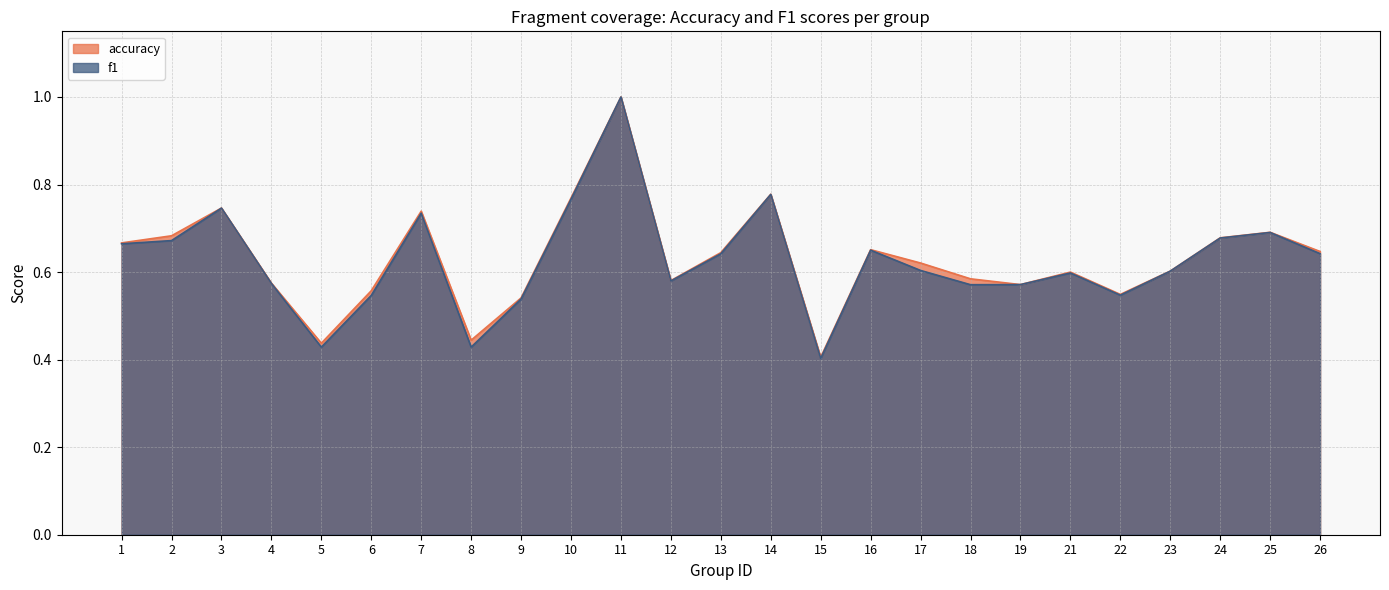

The value of accuracy at 11 is 1.0. True or false?

True